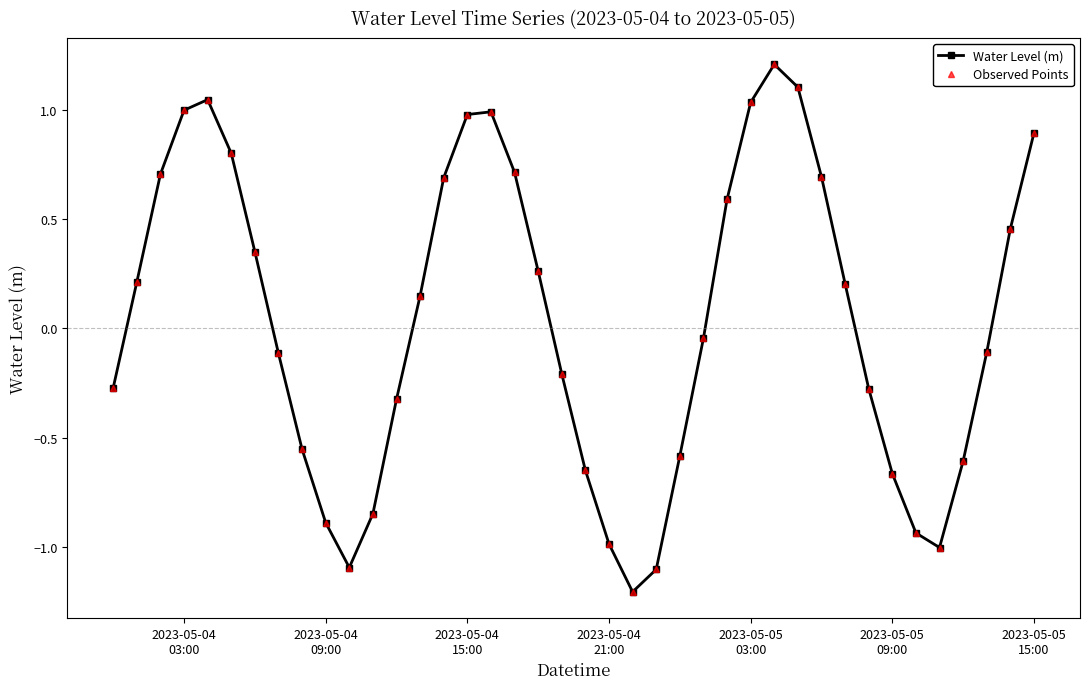

Does the chart have visible grid lines?

No